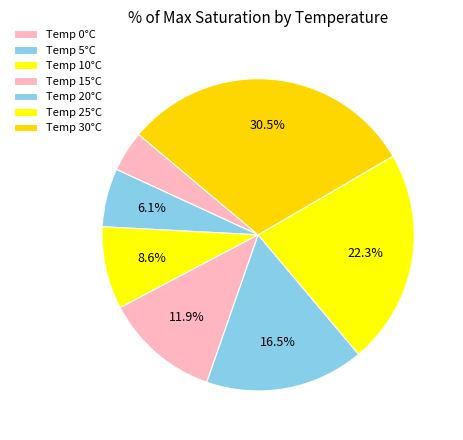

Count the number of slices in the pie.

7